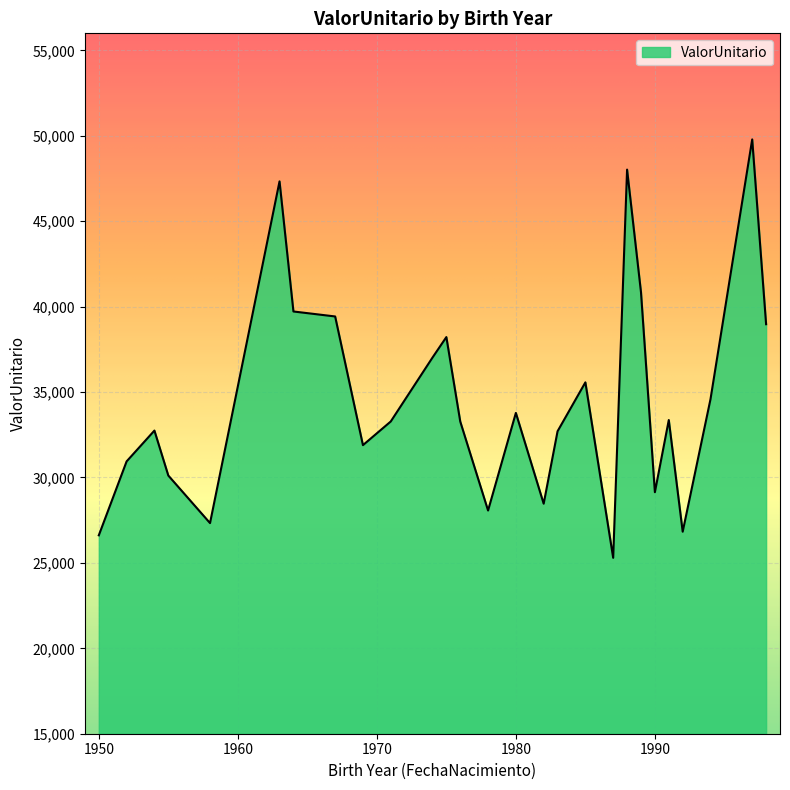

What is the smallest value displayed?

25297.7